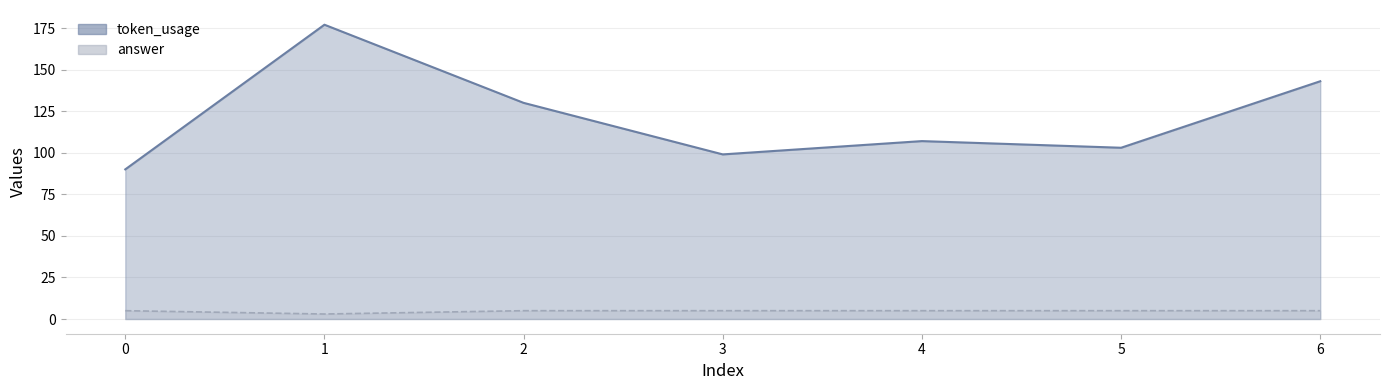

List the labels in order of token_usage value, largest first.

1, 6, 2, 4, 5, 3, 0